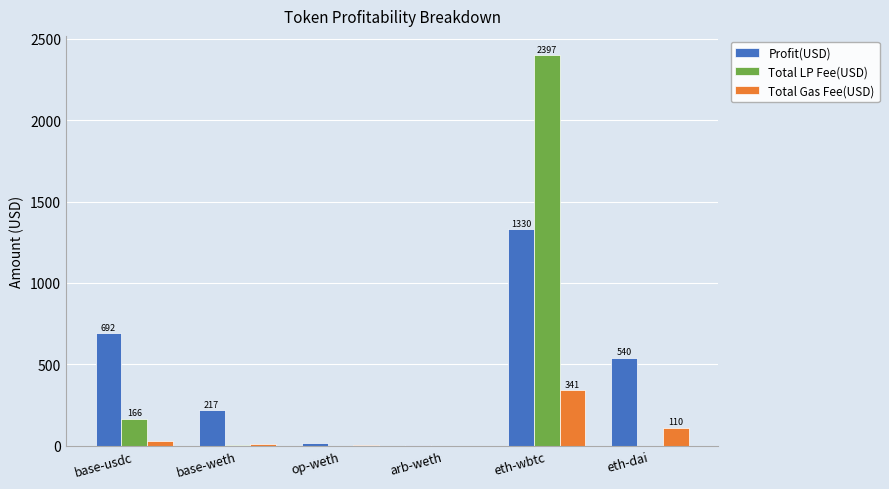

What is the sum of all Total LP Fee(USD) values?

2570.5